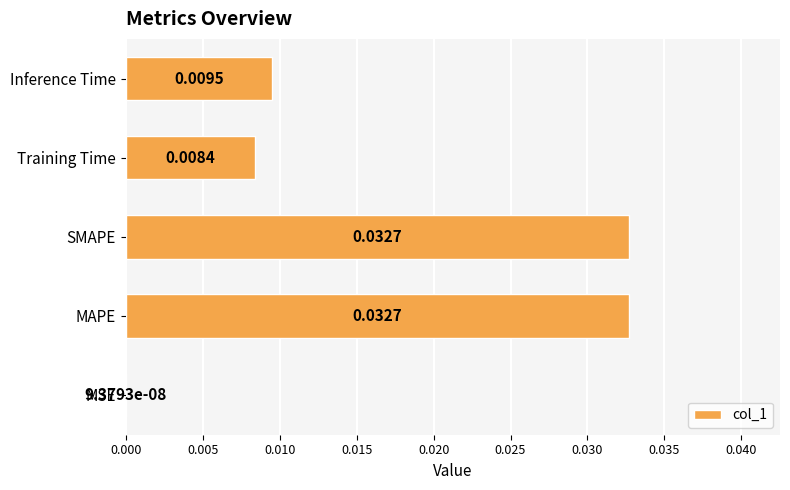

At which label is the value closest to 0?

MSE